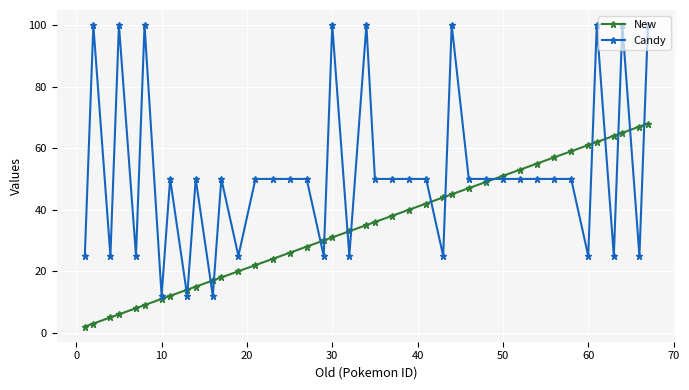

Which series has the largest range (max minus min)?

Candy